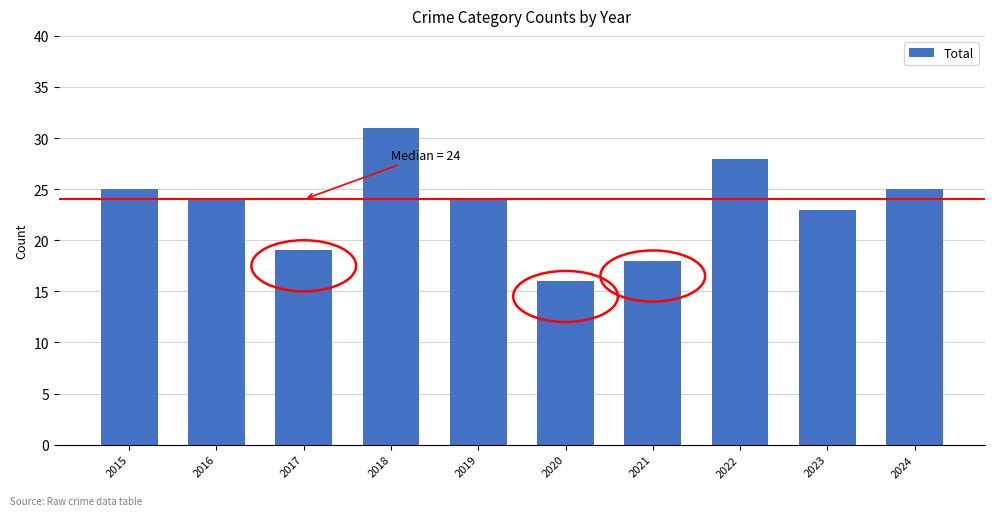

Read the value at 2022, to the nearest 5.

30